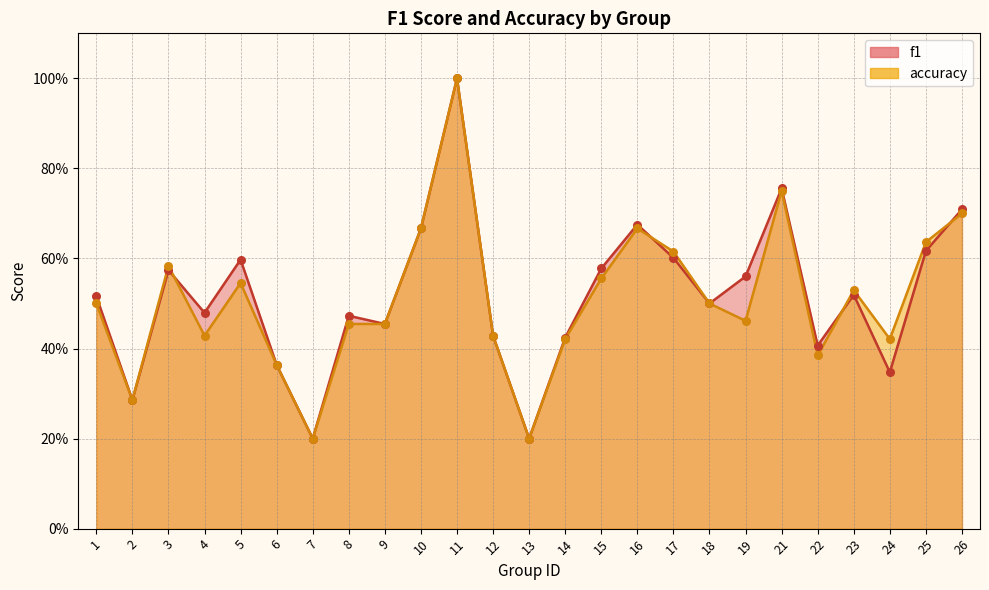

Is the value of f1 at 18 greater than the value of accuracy at 17?

No